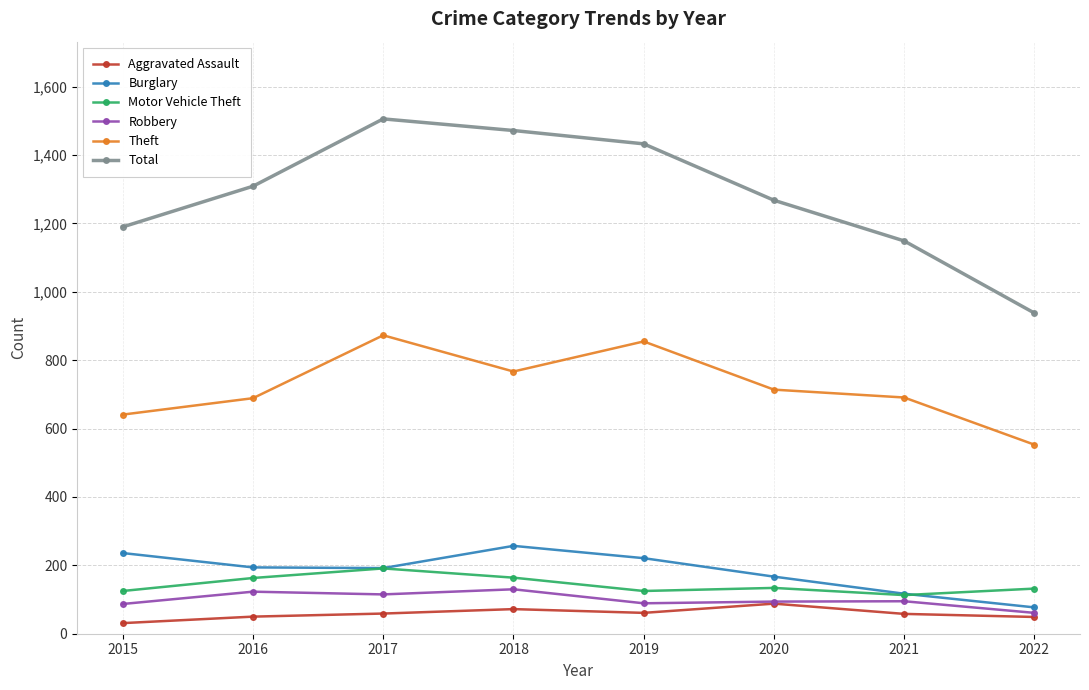

Is the value of Robbery at 2016 greater than the value of Total at 2021?

No